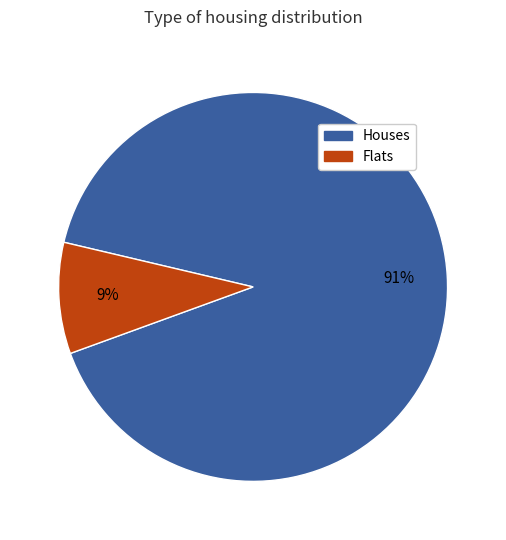

How many slices are in this pie chart?

2